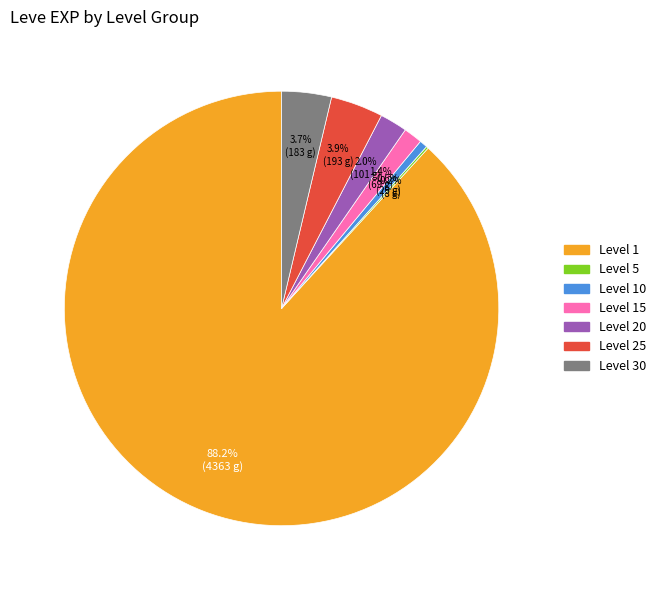

Is there any slice that represents more than half of the pie?

Yes